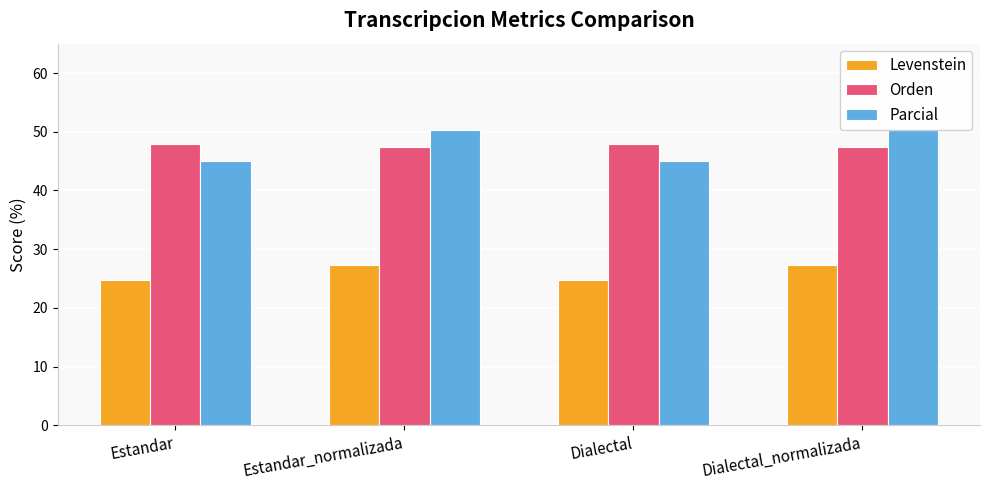

True or false: Levenstein has a value of 27.3 at Estandar_normalizada.

True